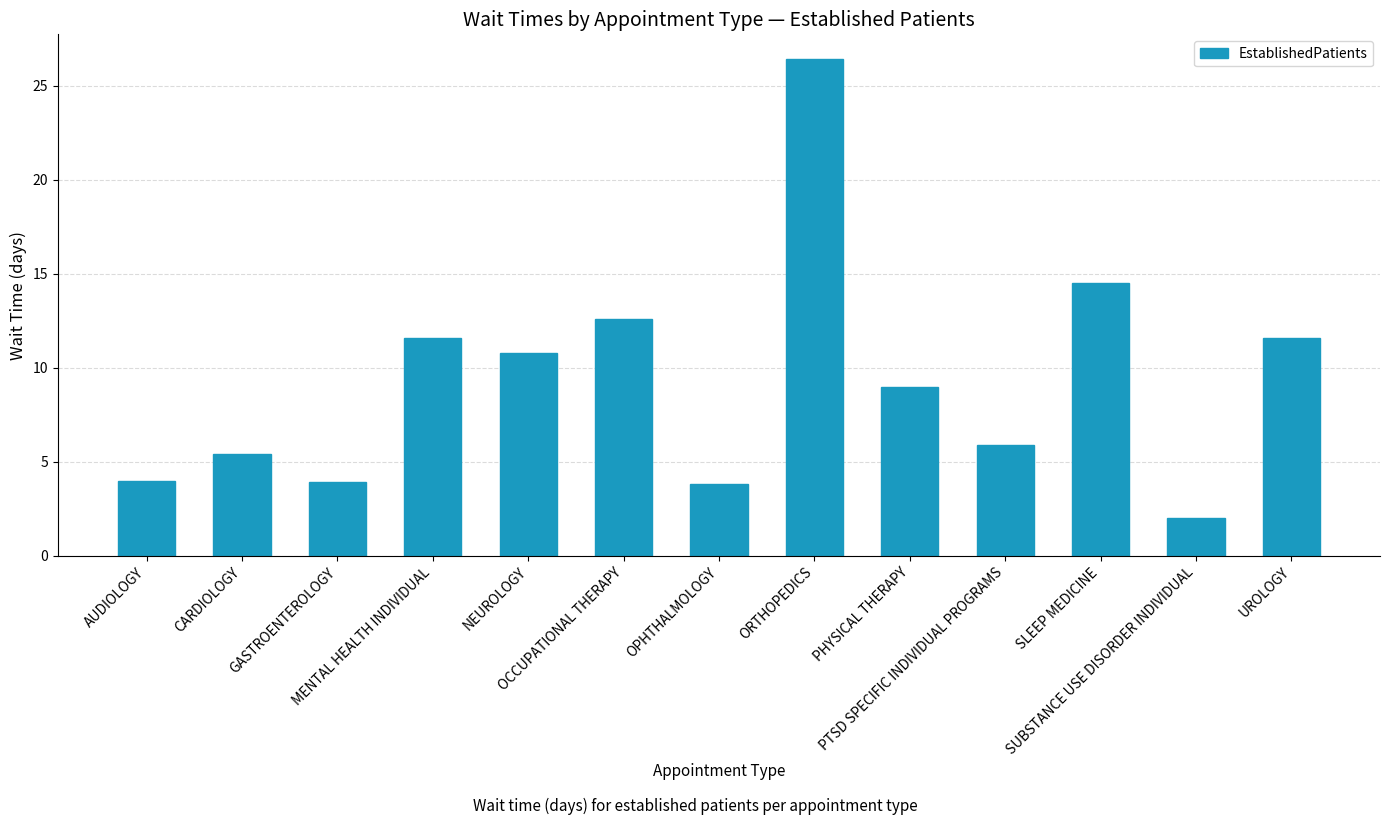

What is the minimum value shown in the chart?

2.0